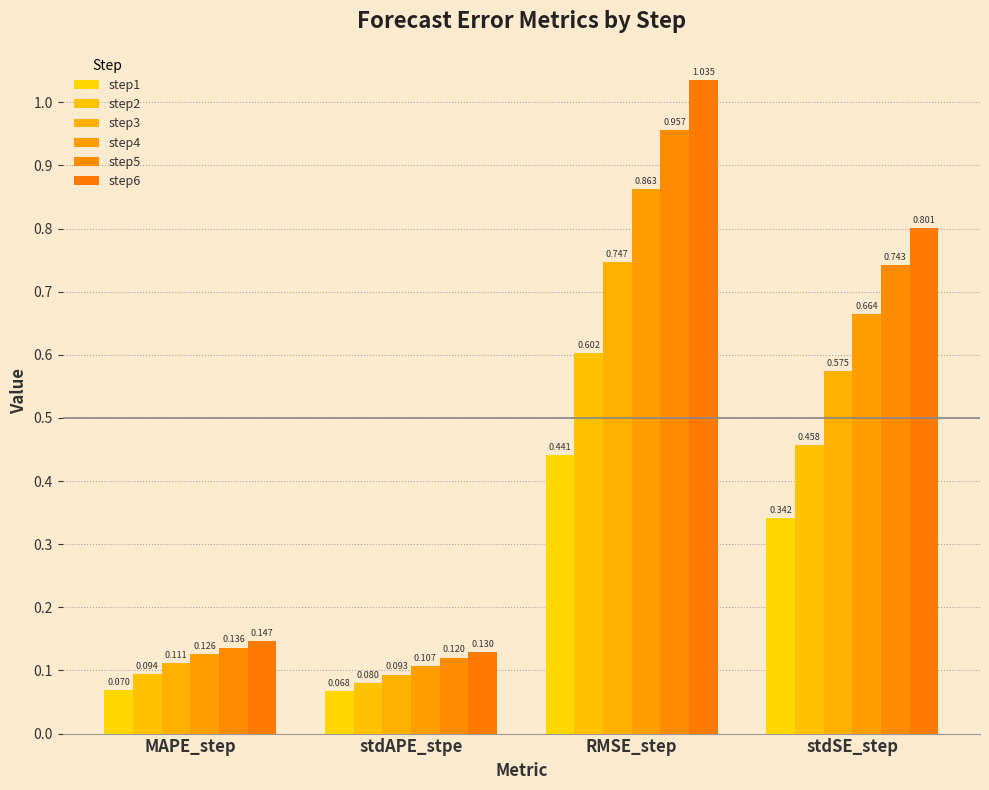

How many bars are there in total?

24